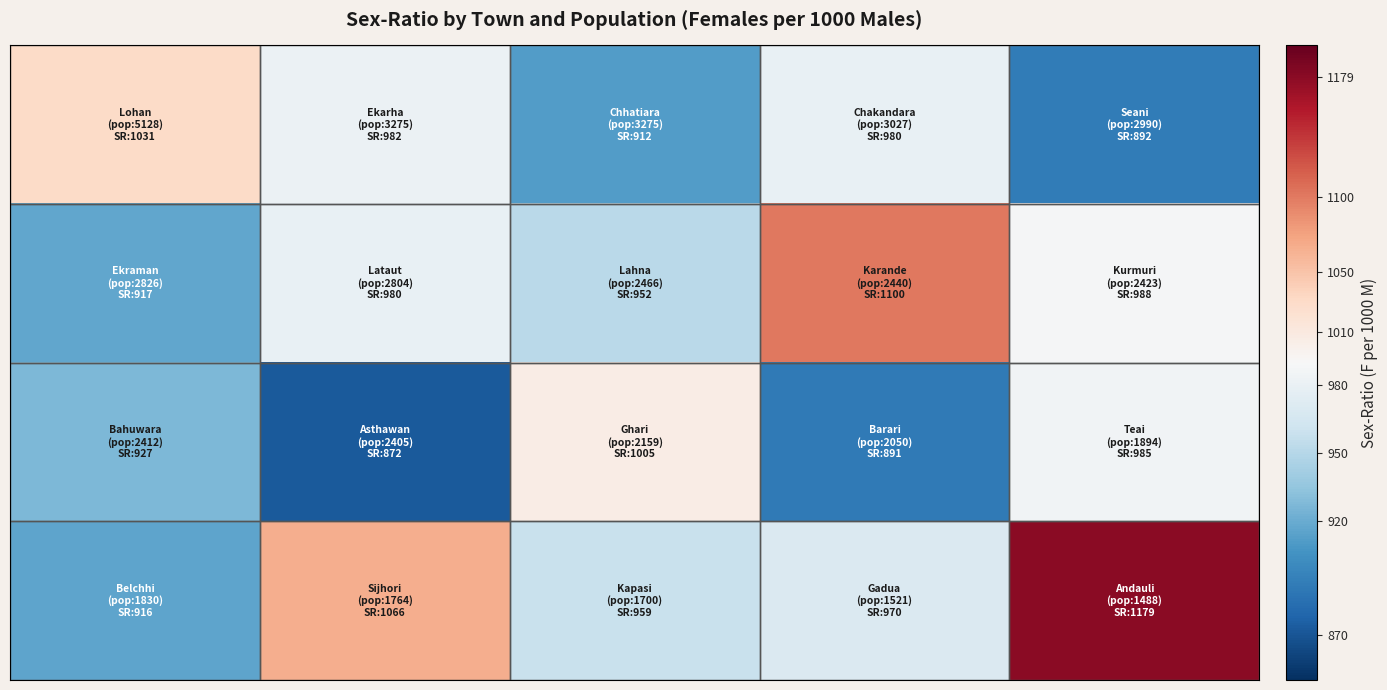

How many series are shown in this chart?

4